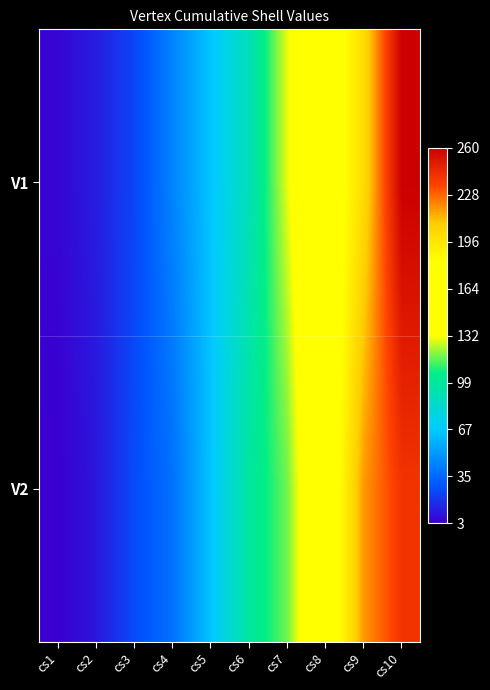

What is the difference between the highest and lowest values at cs1?

2